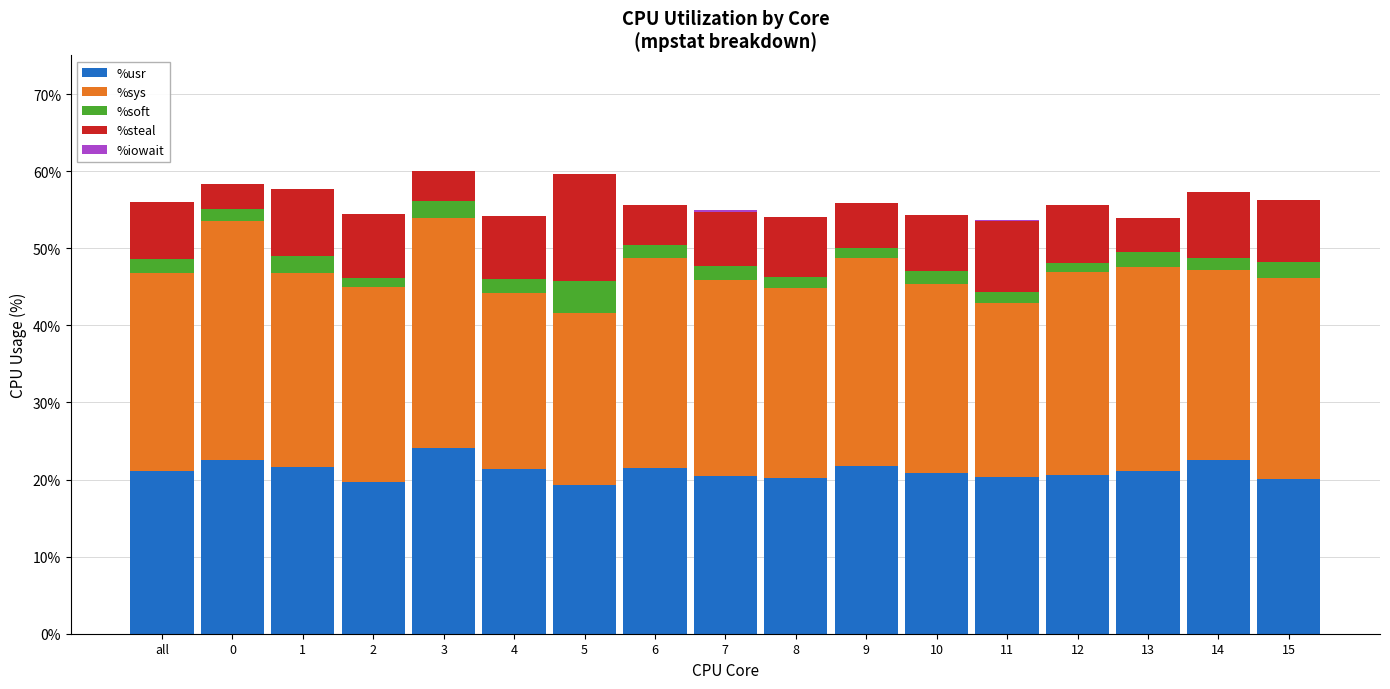

Which category has the highest value in the %usr series?

3